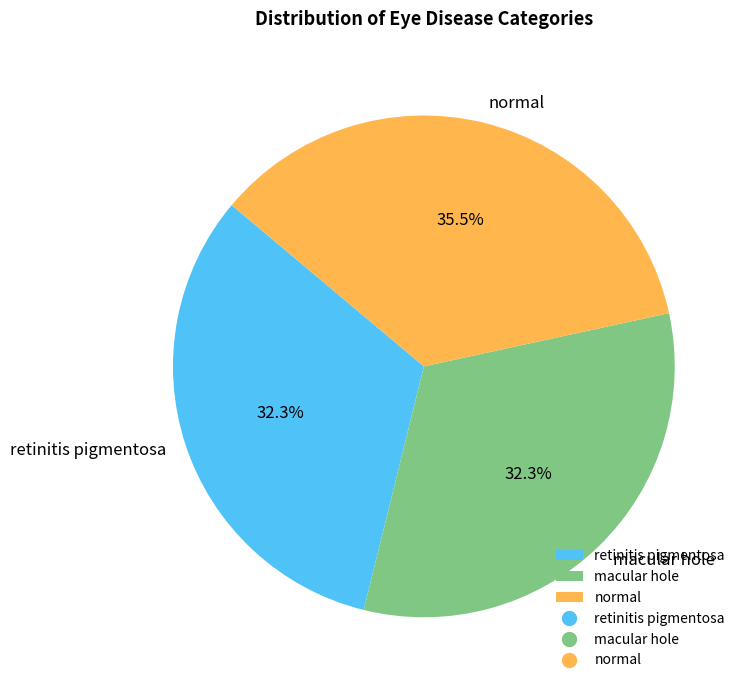

To the nearest percent, what is the average slice percentage?

33%